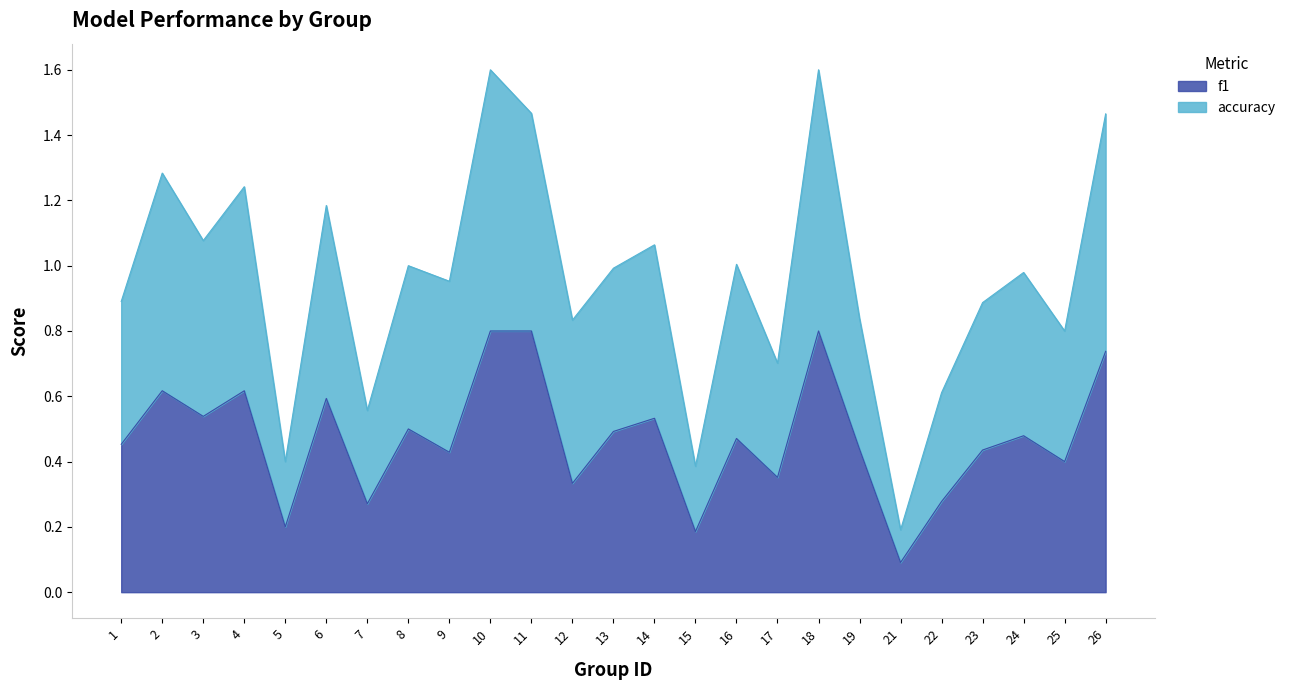

What is the sum of the f1 values at 4 and 15?

0.8